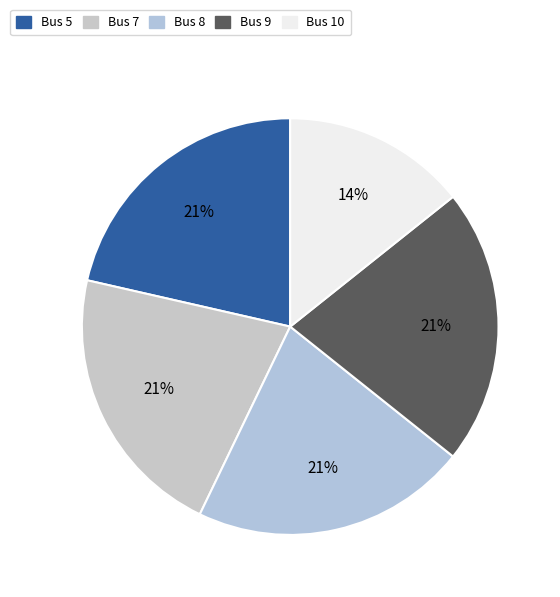

What percentage is the Bus 5 slice, to the nearest percent?

21%